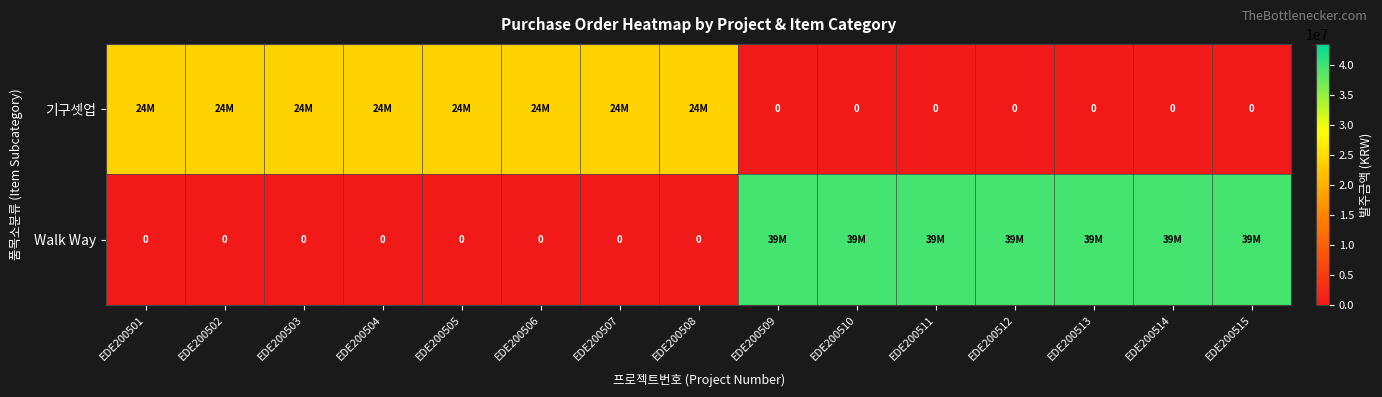

What is the difference between the maximum and minimum values in the 기구셋업 series?

24057000